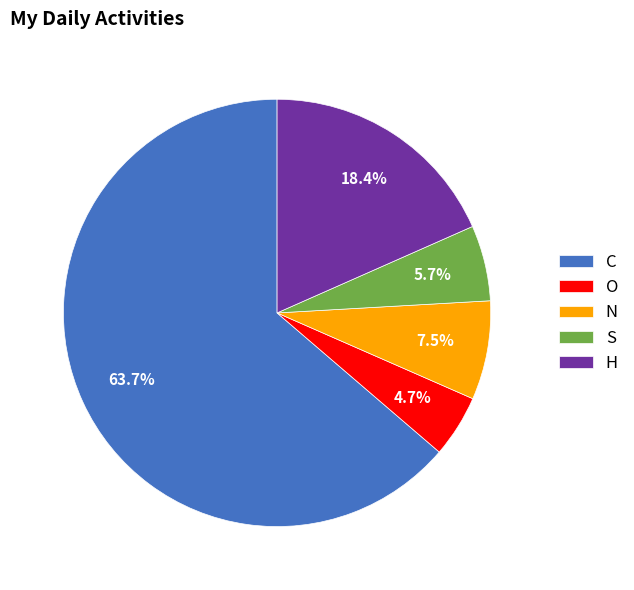

Which category has the biggest portion of the pie?

C